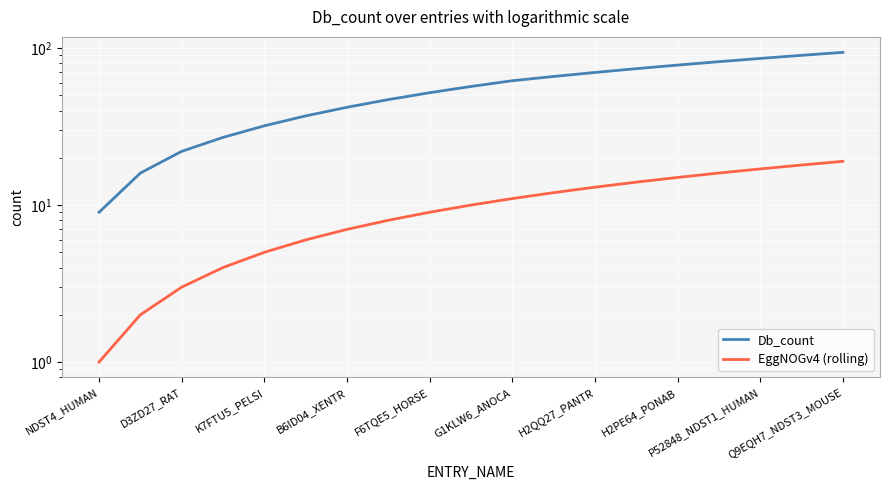

List the series in order of their peak value, highest first.

Db_count, EggNOGv4 (rolling)